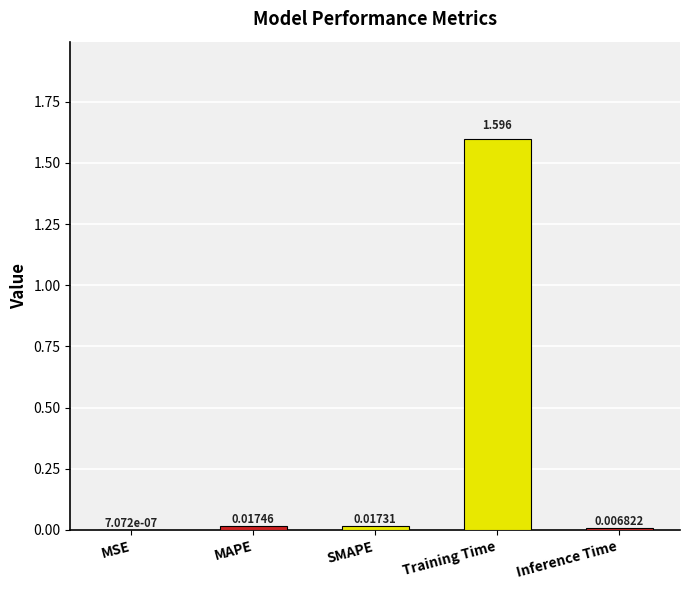

What is the change in value from SMAPE to Training Time?

+1.6